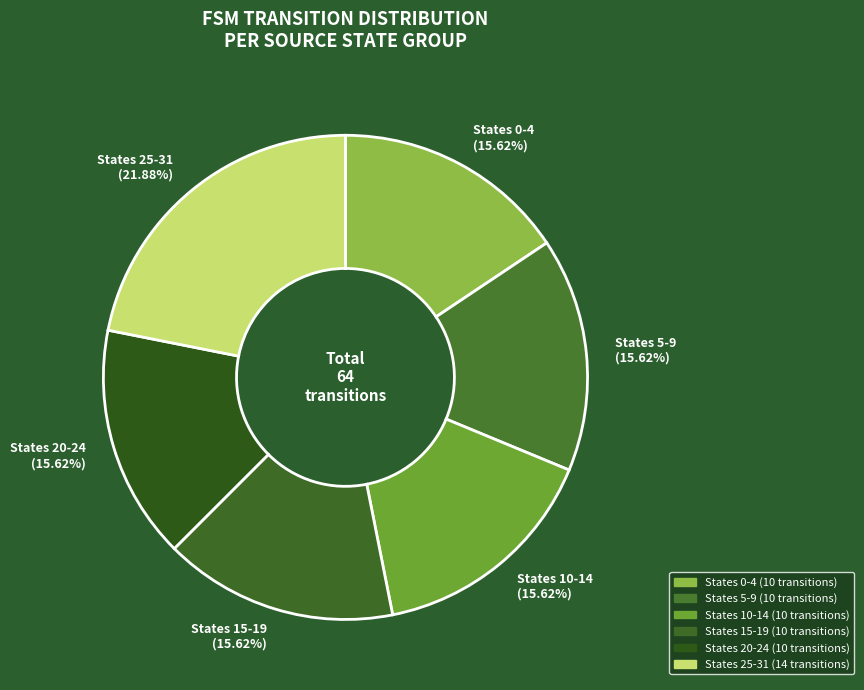

Do States 10-14 and States 25-31 together represent more than half of the pie?

No